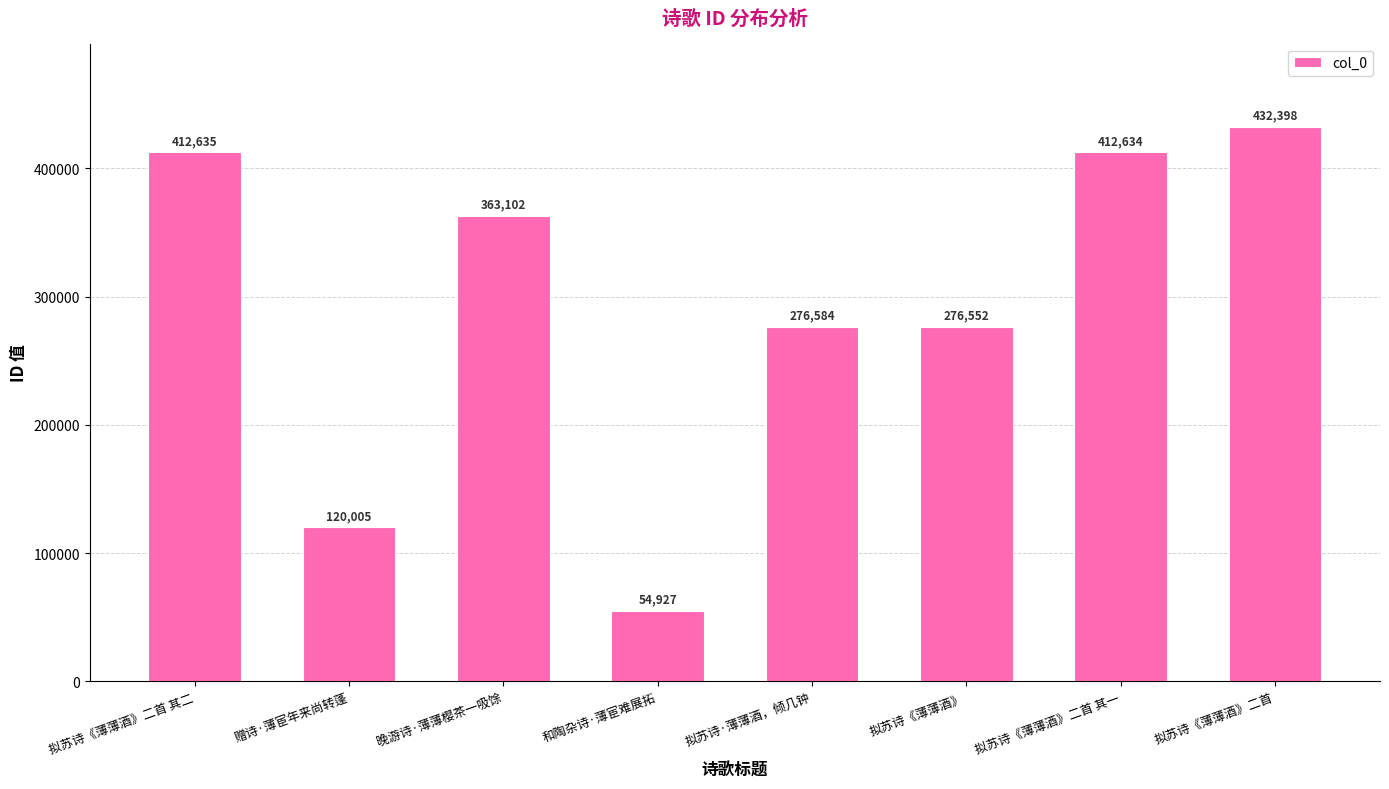

What value does the data have at 拟苏诗《薄薄酒》二首, to the nearest 50?

432400